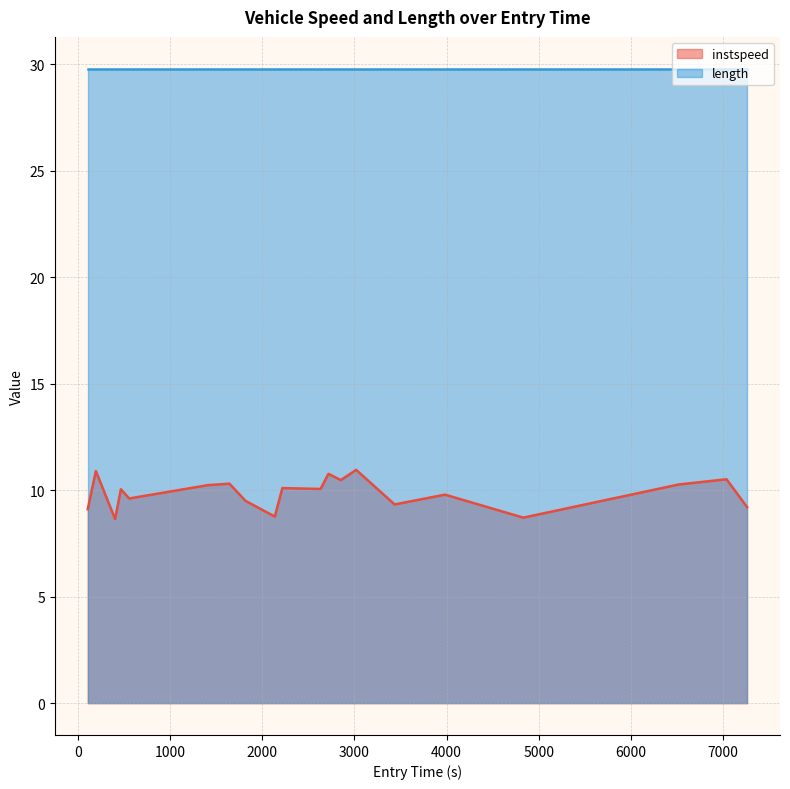

What is the greatest value displayed?

29.8